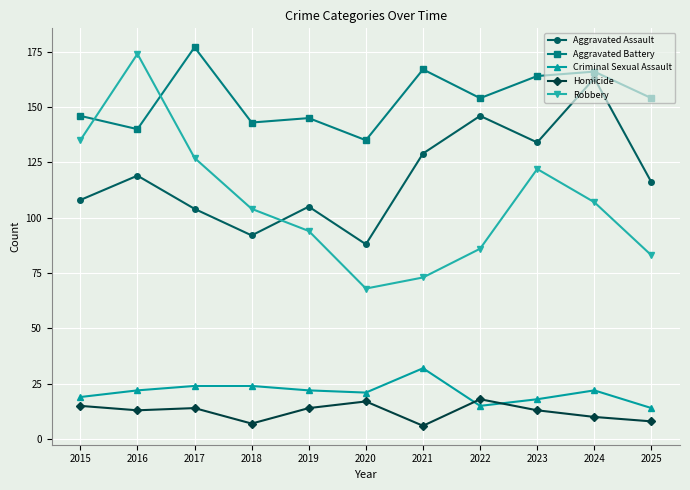

What is the total value across all series at 2017?

446